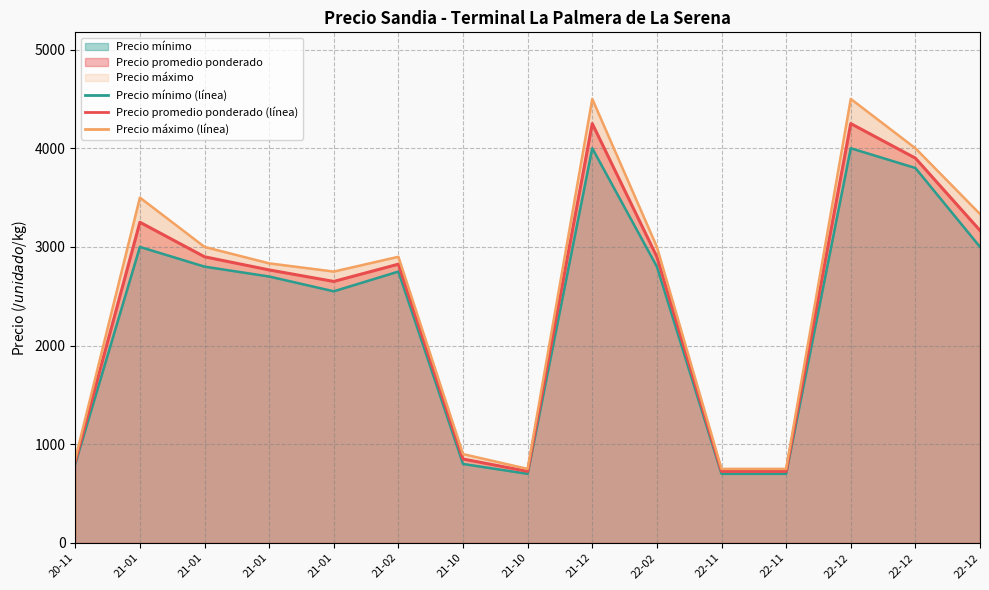

True or false: Precio mínimo and Precio máximo cross at least once.

False